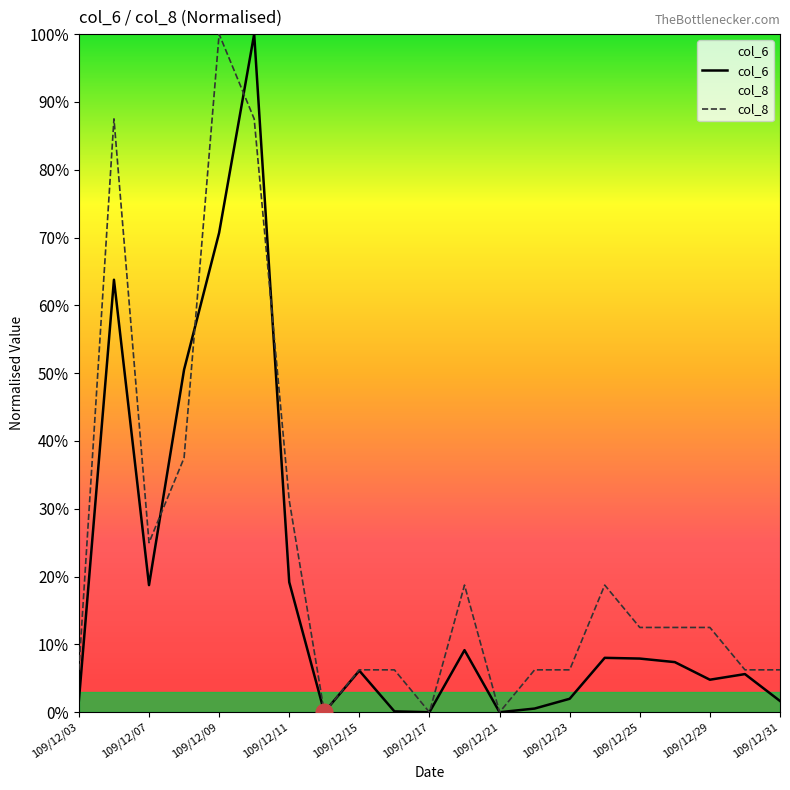

What is the sum of all col_8 values?

4.9